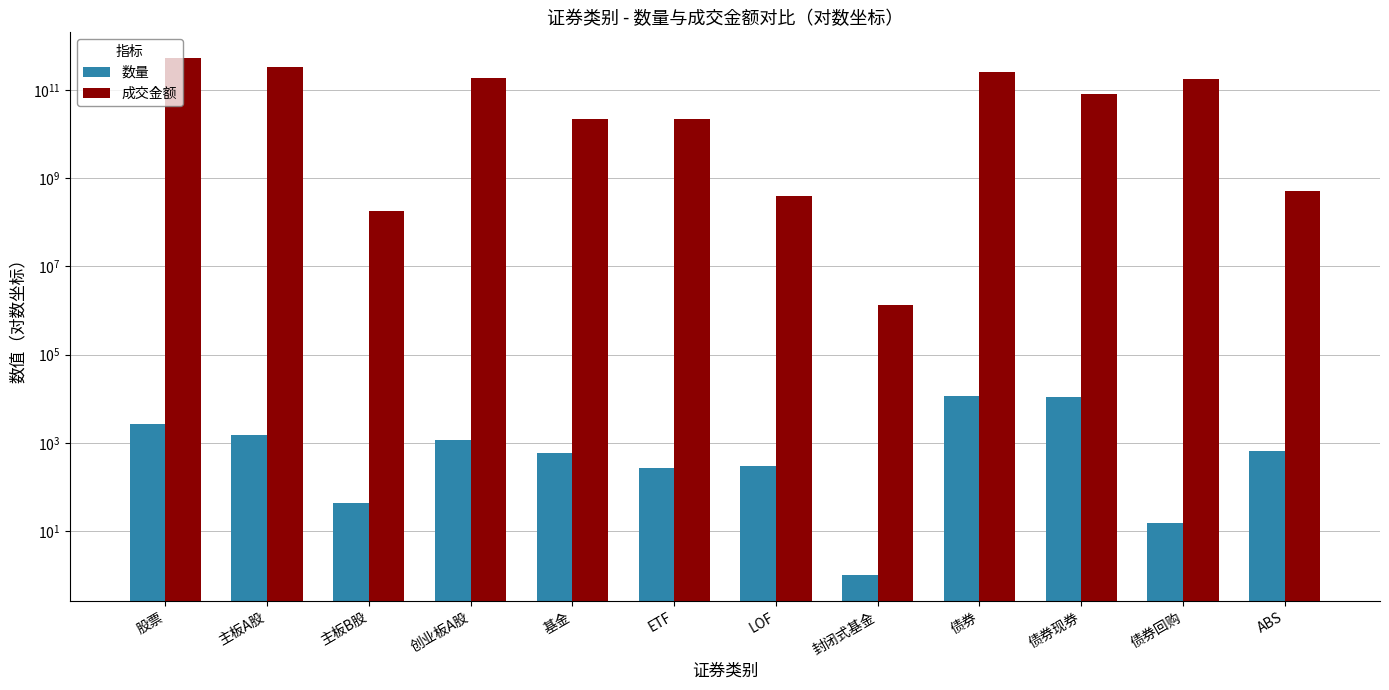

How many bars are there in total?

24